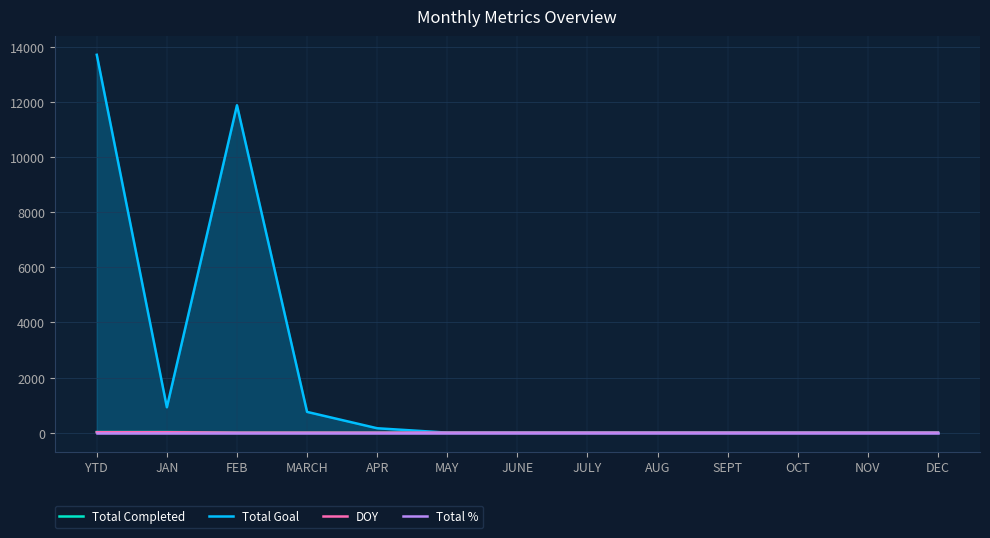

Does the chart have visible grid lines?

Yes